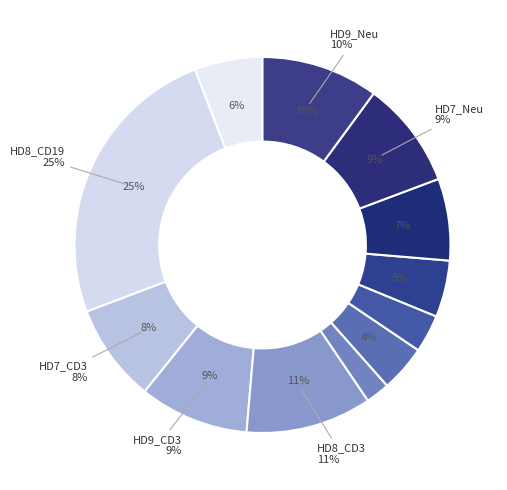

What percentage is NOT represented by HD9_Neu?

89.9%